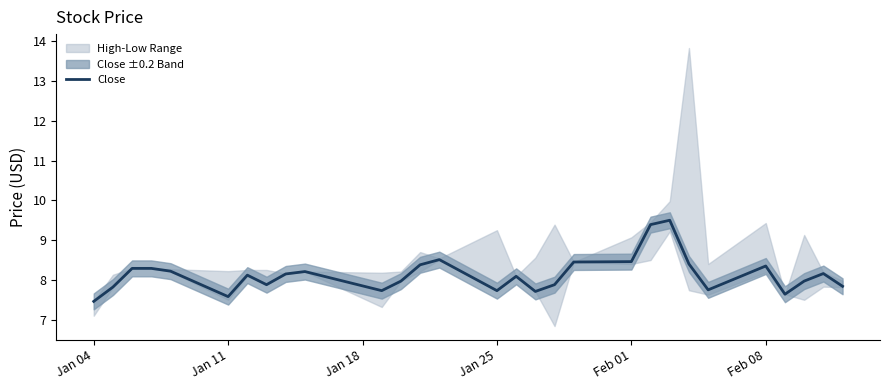

The value of Close at Jan 11 is 13.0. True or false?

False